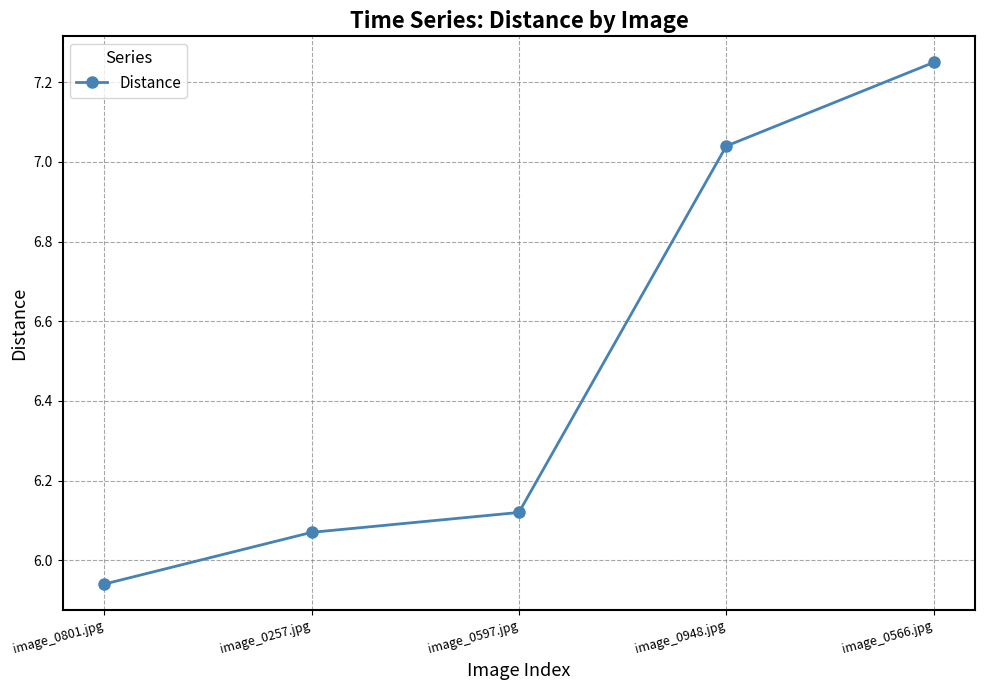

Is this an area chart (filled region under the line)?

No